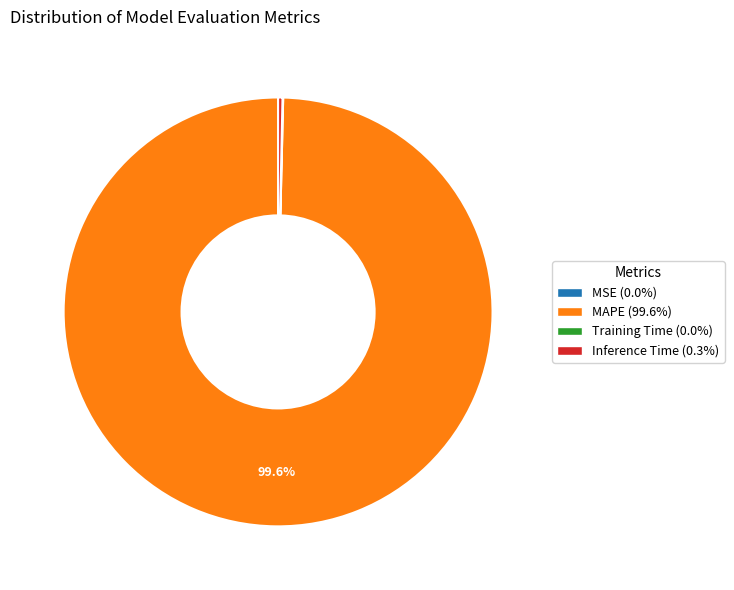

Do MAPE (99.6%) and Inference Time (0.3%) together represent more than half of the pie?

Yes